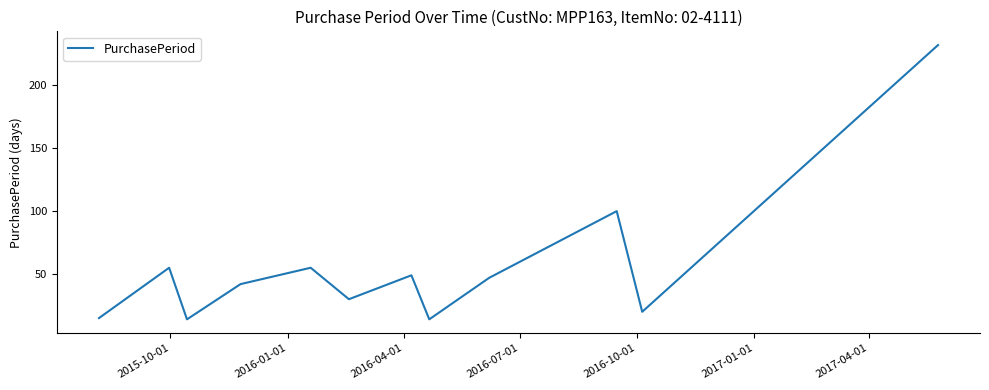

How many interior local peaks (higher than both neighbors) does the data have?

4